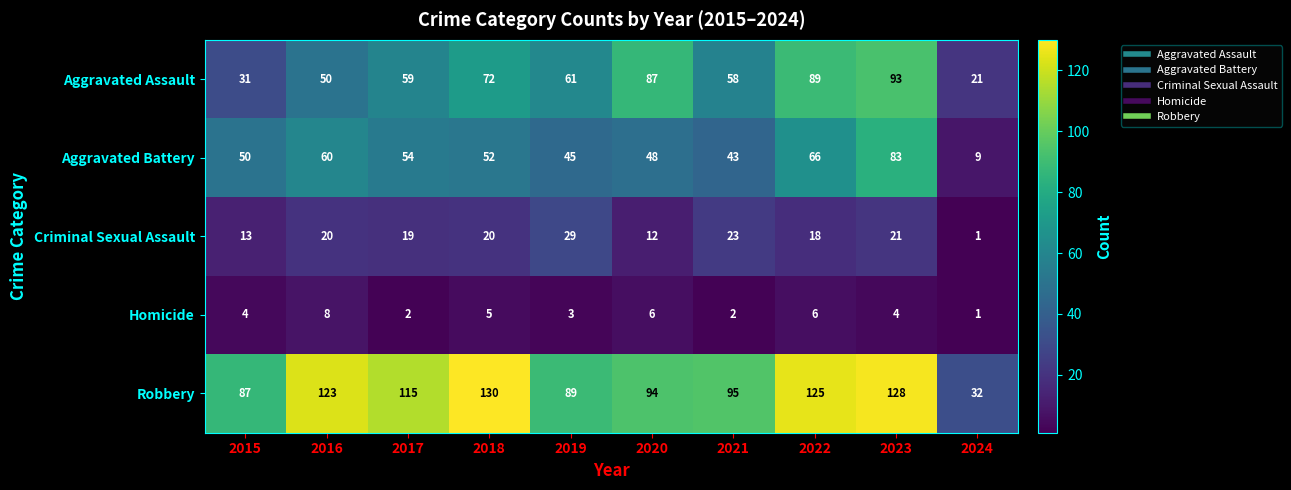

At 2020, list the series in order from largest to smallest.

Robbery, Aggravated Assault, Aggravated Battery, Criminal Sexual Assault, Homicide